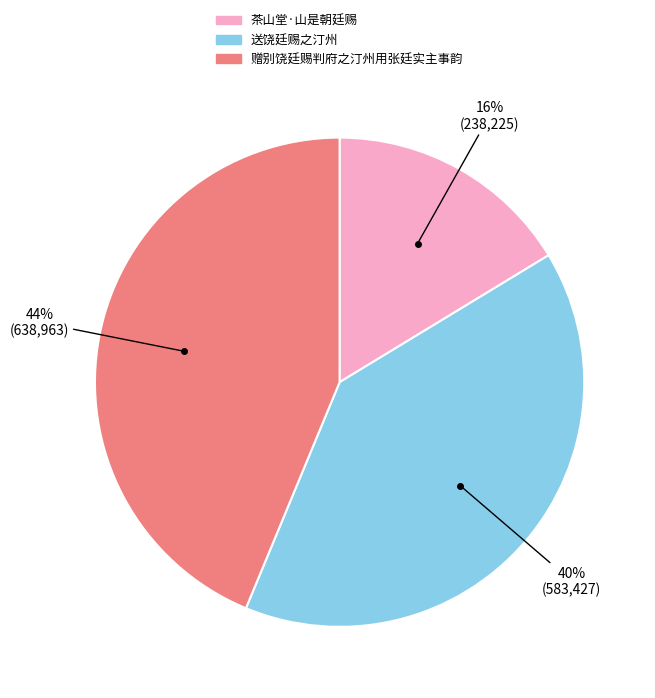

What is the ratio of the value at 送饶廷赐之汀州 to the value at 赠别饶廷赐判府之汀州用张廷实主事韵?

0.9